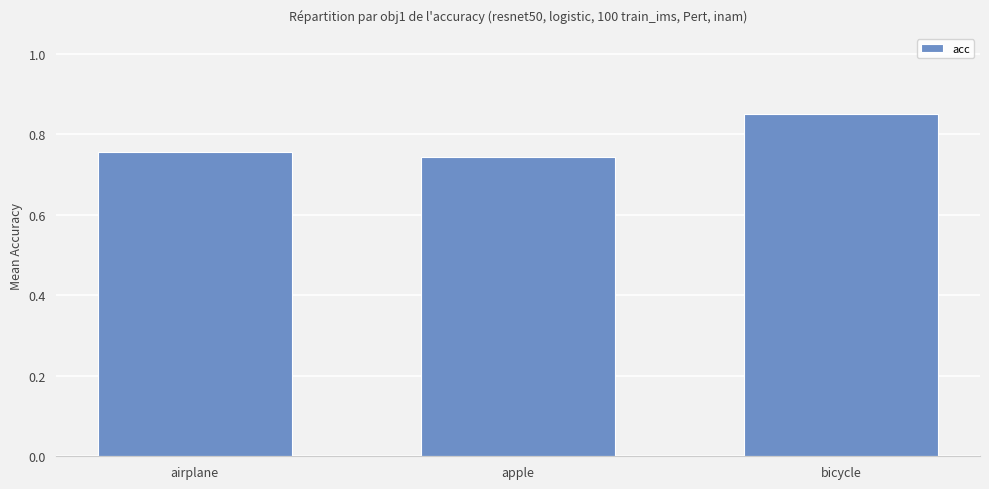

List the labels in order of value, smallest first.

apple, airplane, bicycle